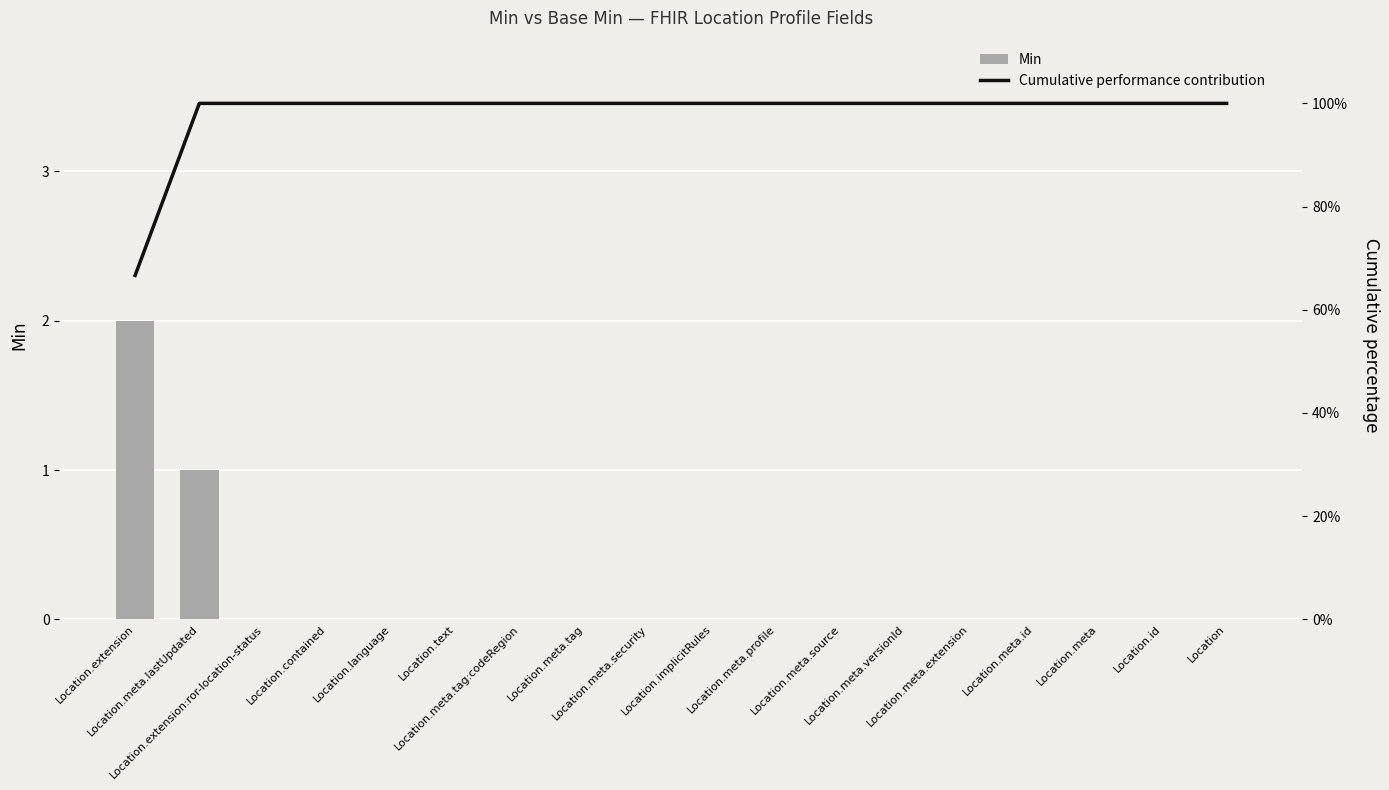

How many groups of bars are there?

18